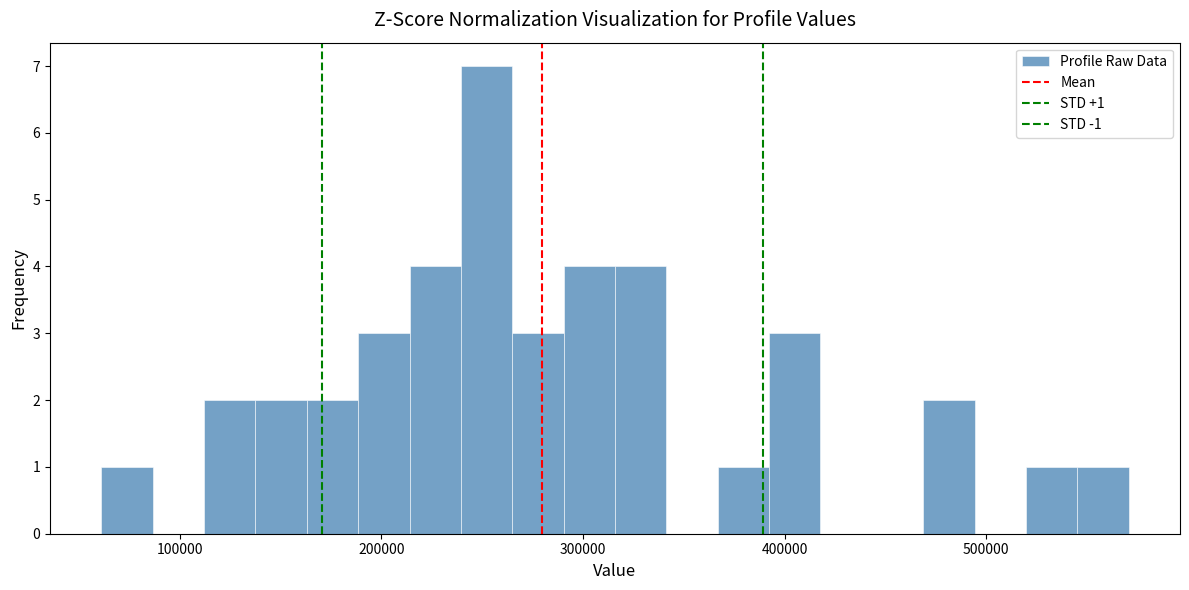

Around what value on the x-axis is the tallest bar? Give the approximate position of its centre, as read against the axis.

250000